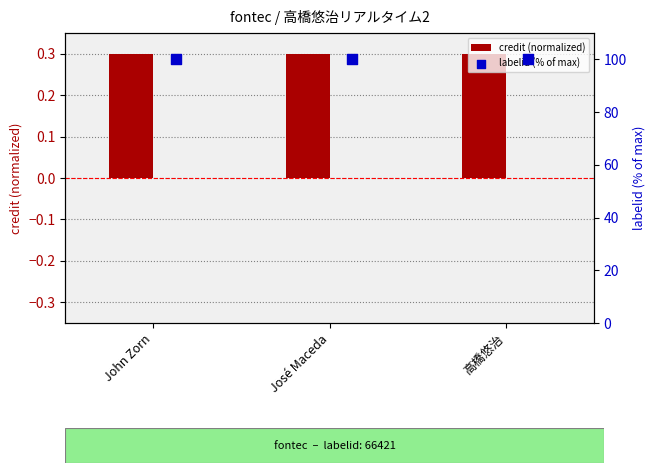

Which series contains the highest Y value?

labelid (% of max)